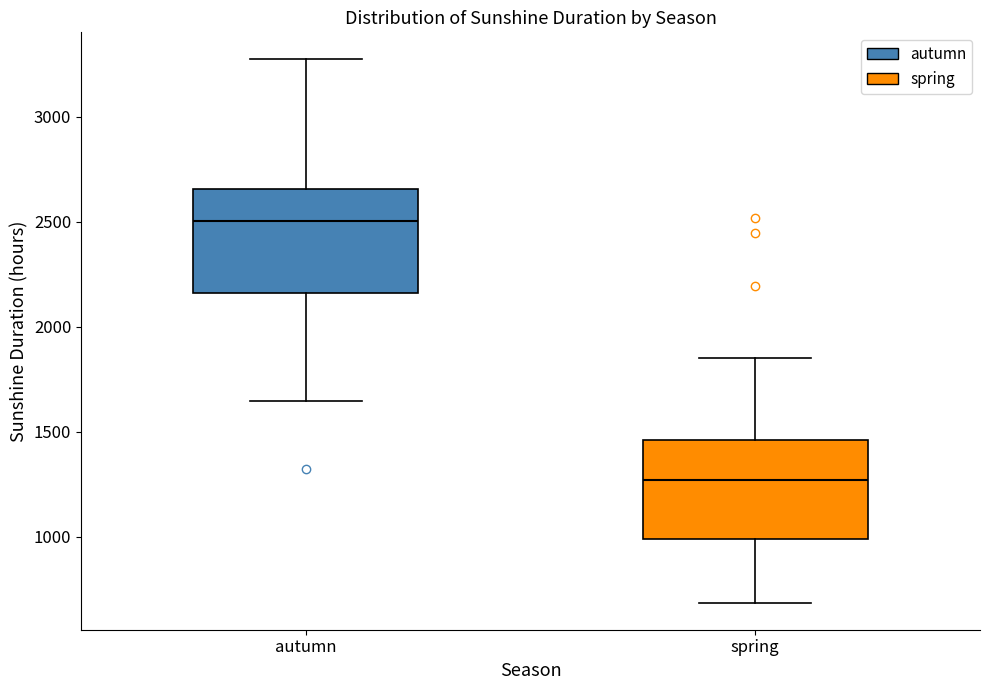

Where does the median line of the box for autumn sit on the y-axis? The values are not printed on the chart, so give them approximately, as read against the axis.

2500